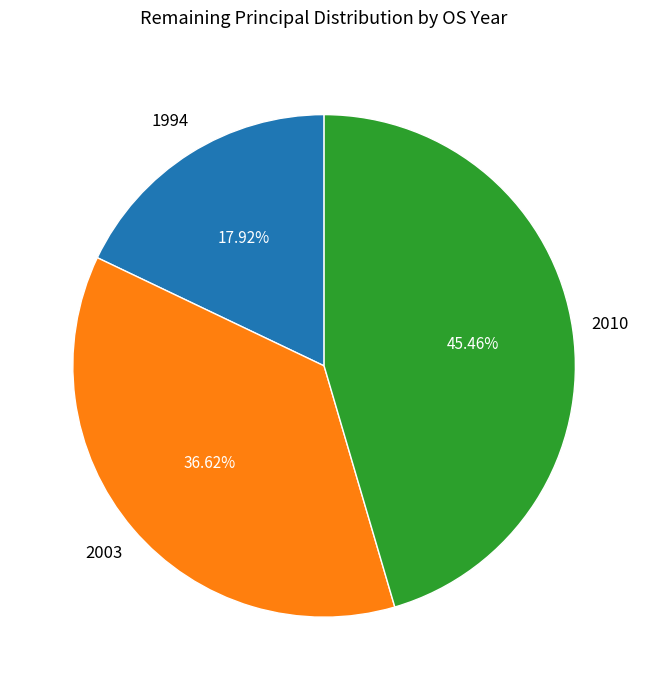

To the nearest percent, what is the average slice percentage?

33%